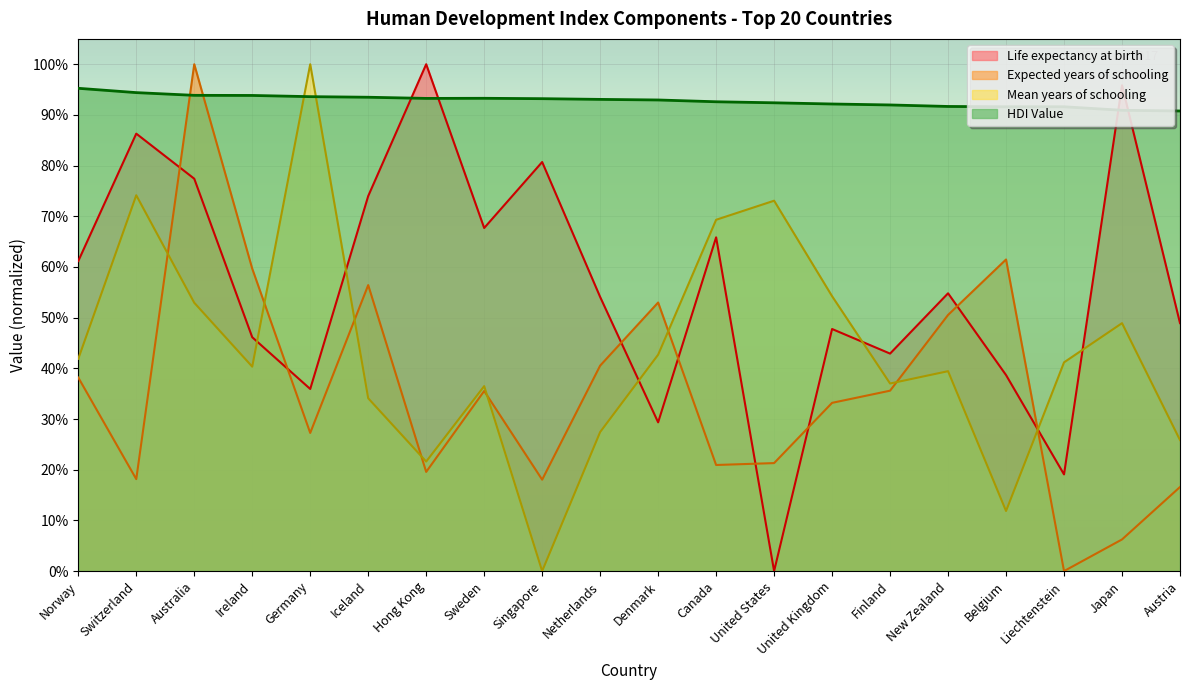

What is the label of the 3rd point from the right?

Liechtenstein